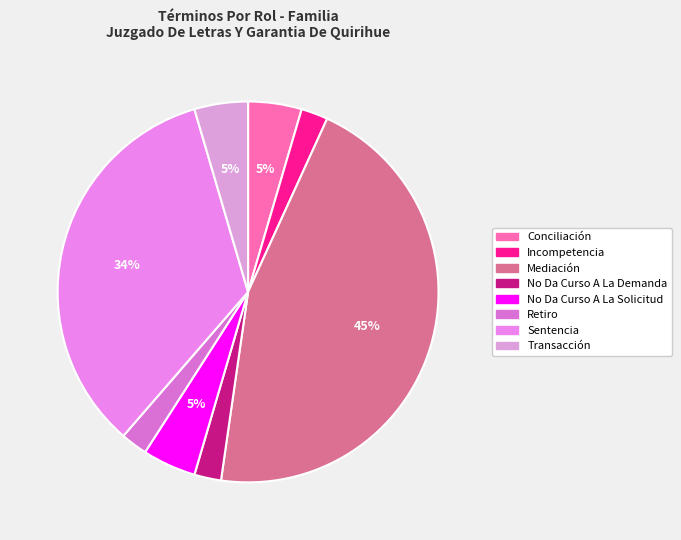

To the nearest percent, what is the average slice percentage?

12%